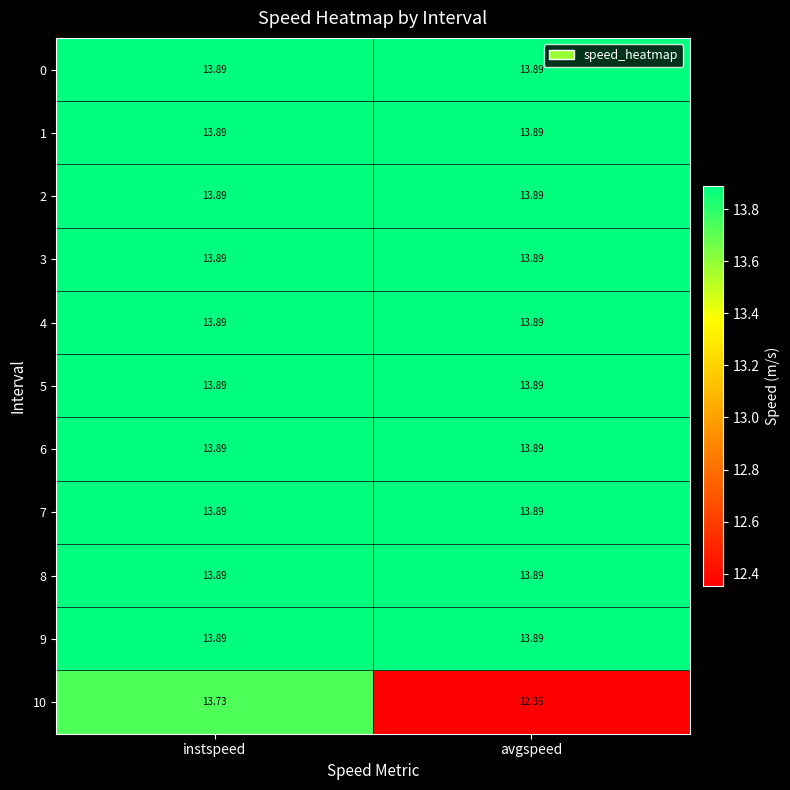

At which category is the sum across all series the highest?

instspeed